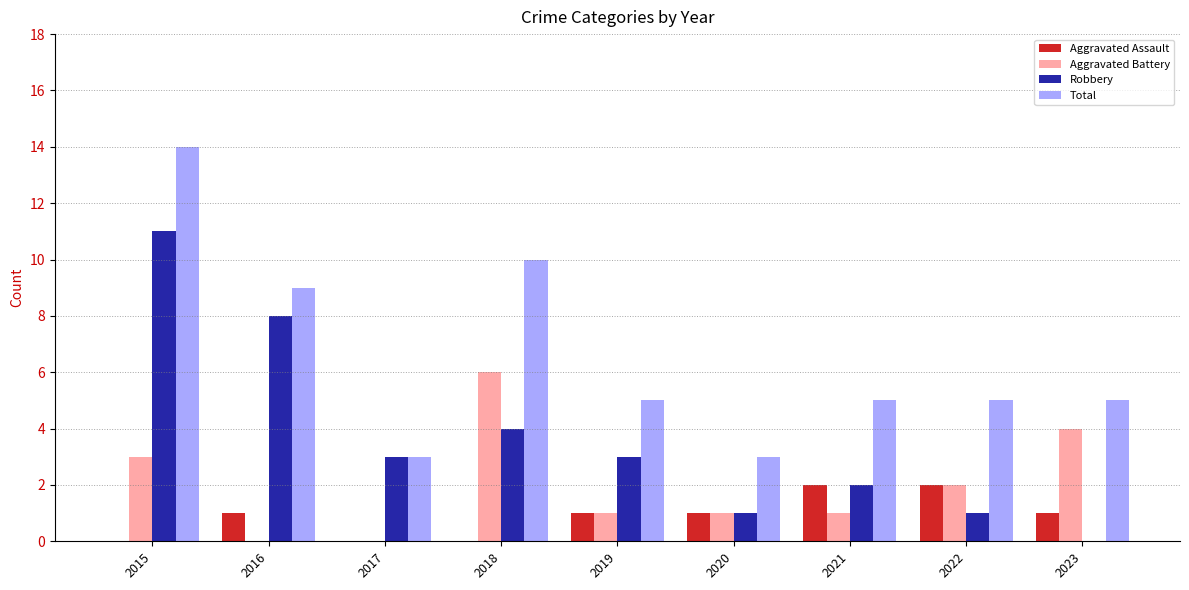

What are all the series names shown in the legend?

Aggravated Assault, Aggravated Battery, Robbery, Total